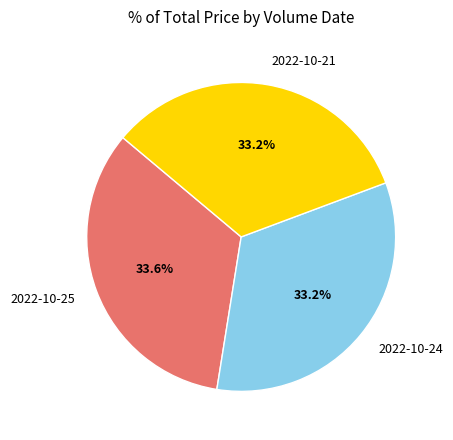

What percentage do 2022-10-25 and 2022-10-24 together represent?

66.8%